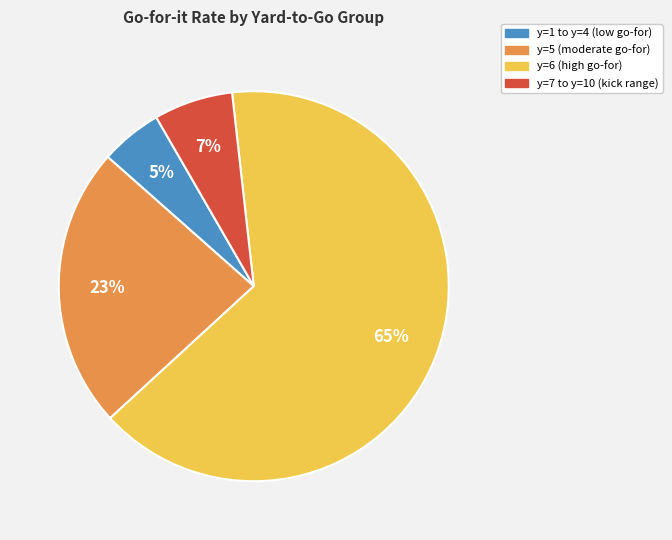

What is the majority slice?

y=6 (high go-for)